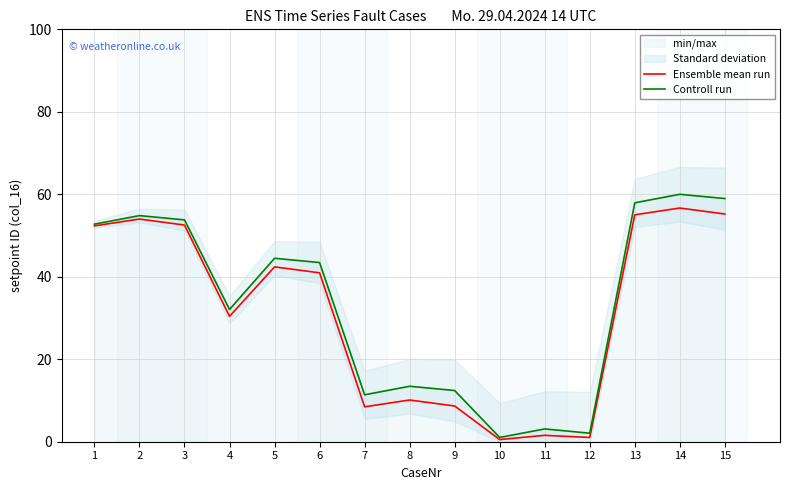

True or false: Ensemble mean run and Controll run intersect in this chart.

False